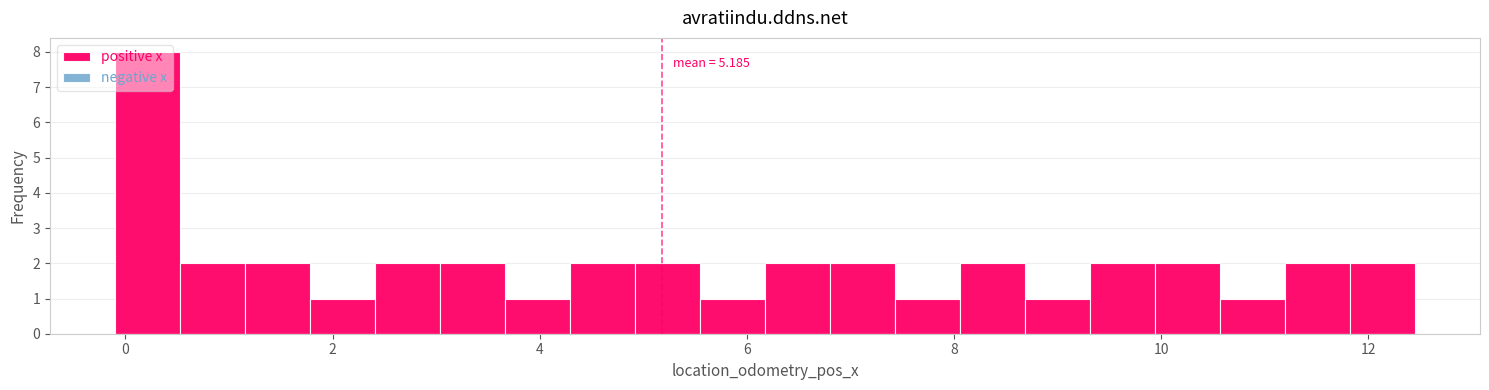

Read against the x-axis, roughly where is the centre of the tallest bar?

0.2